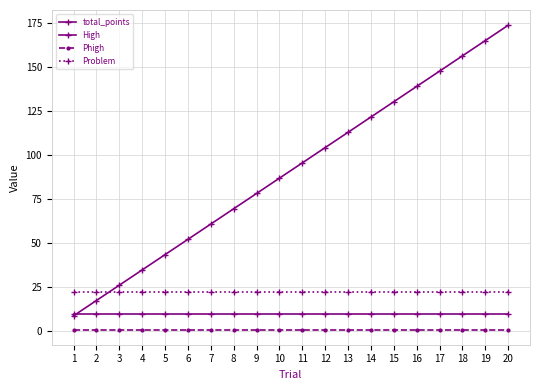

How many times do total_points and Problem cross each other?

1